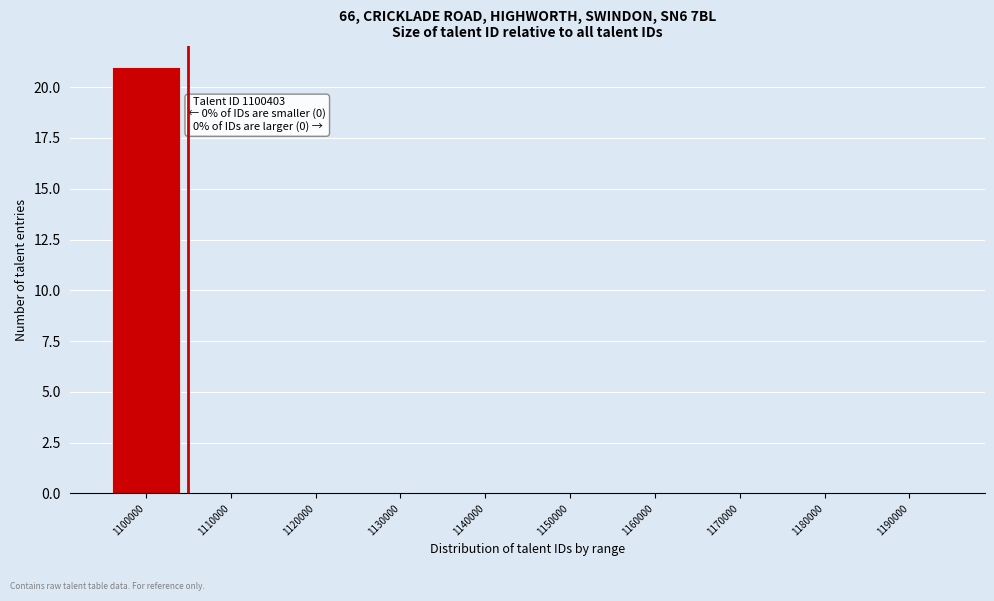

Reading left to right, transcribe all the data shown in this chart.

1100000=21	1110000=0	1120000=0	1130000=0	1140000=0	1150000=0	1160000=0	1170000=0	1180000=0	1190000=0